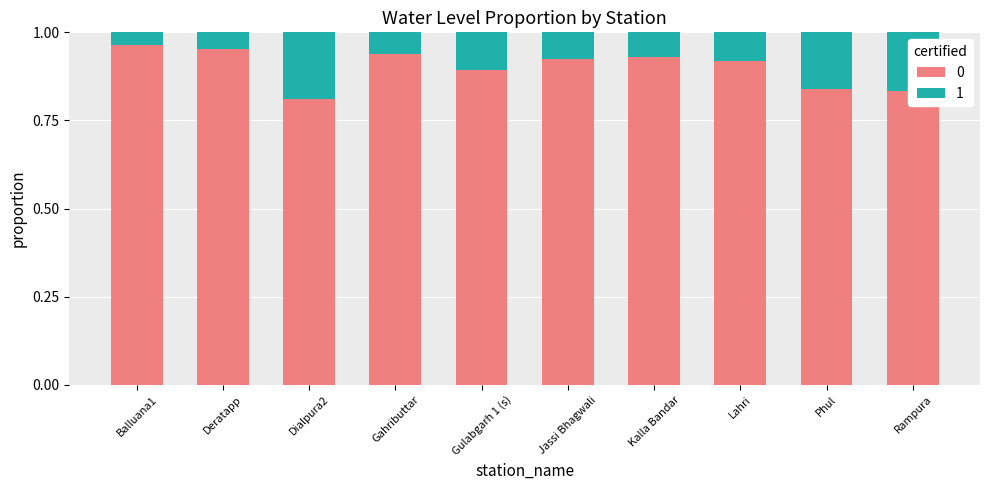

At which label does 0 reach its minimum?

Dialpura2